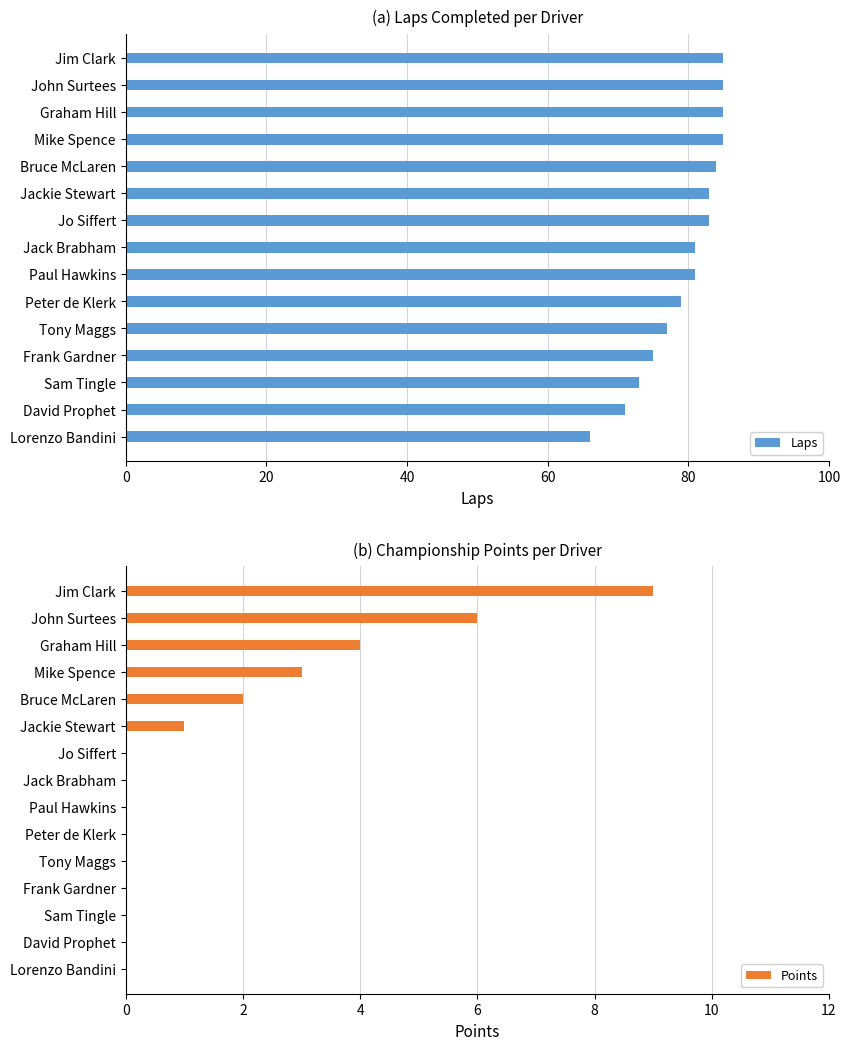

Which series has the largest total across all categories?

Laps